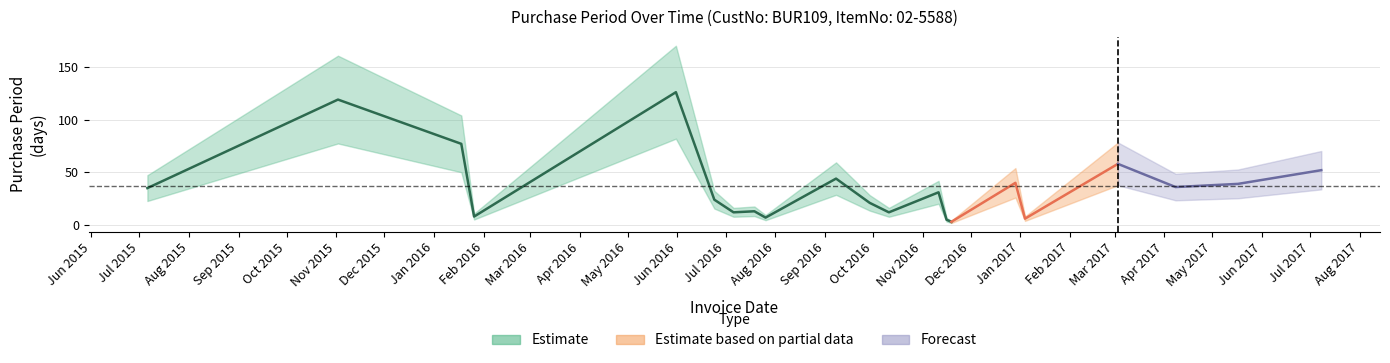

Between 2016-11-19 and 2016-07-26, which is larger?

2016-07-26